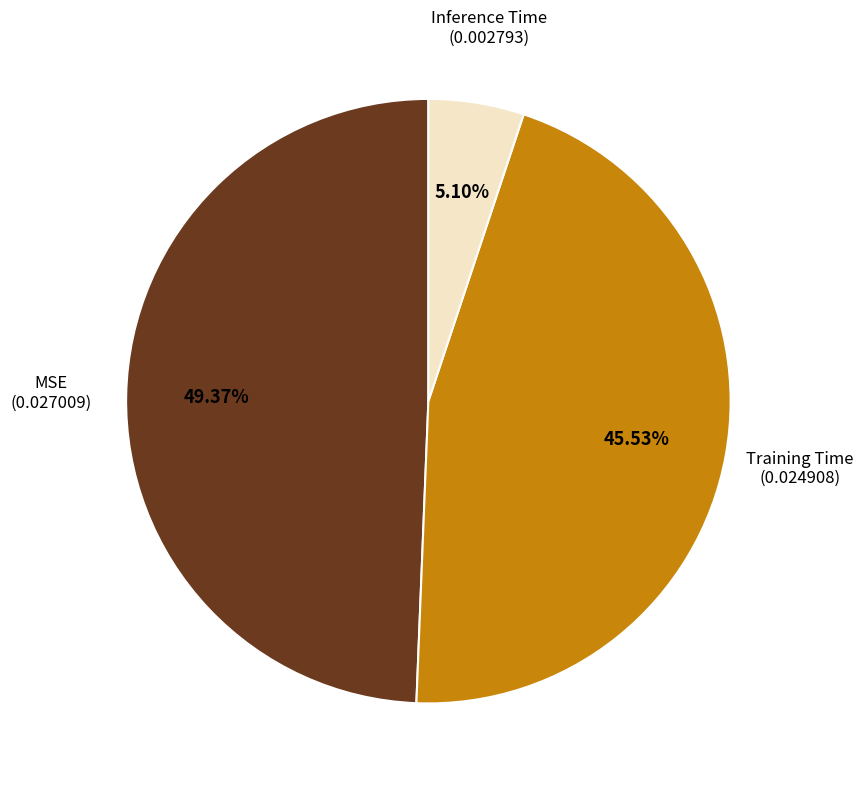

How many segments does this pie chart have?

3